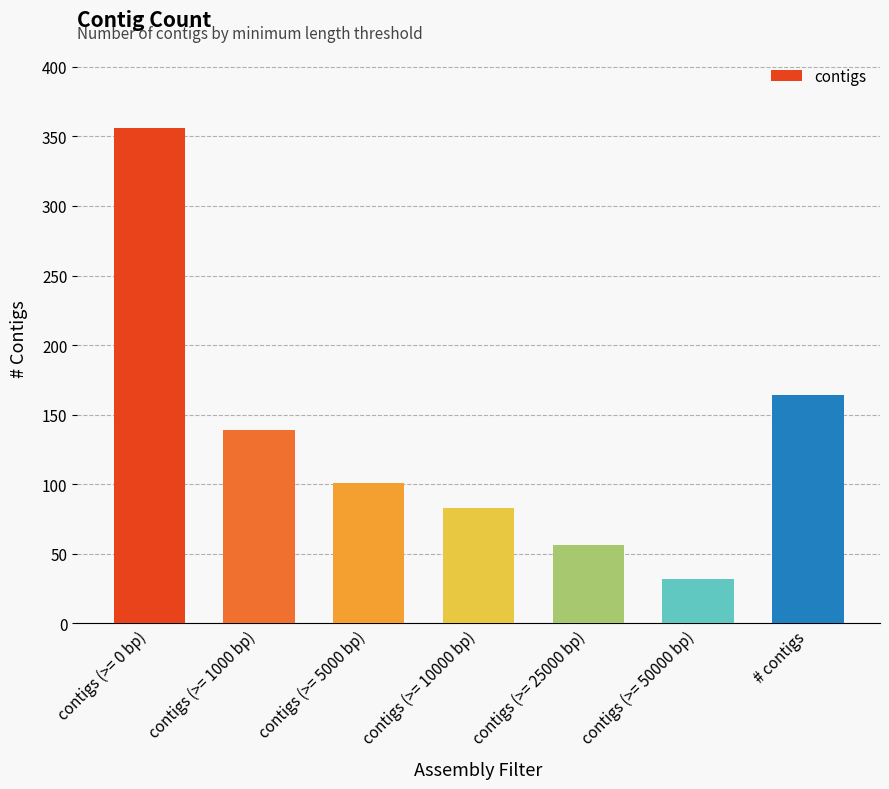

Count the number of categories in the chart.

7